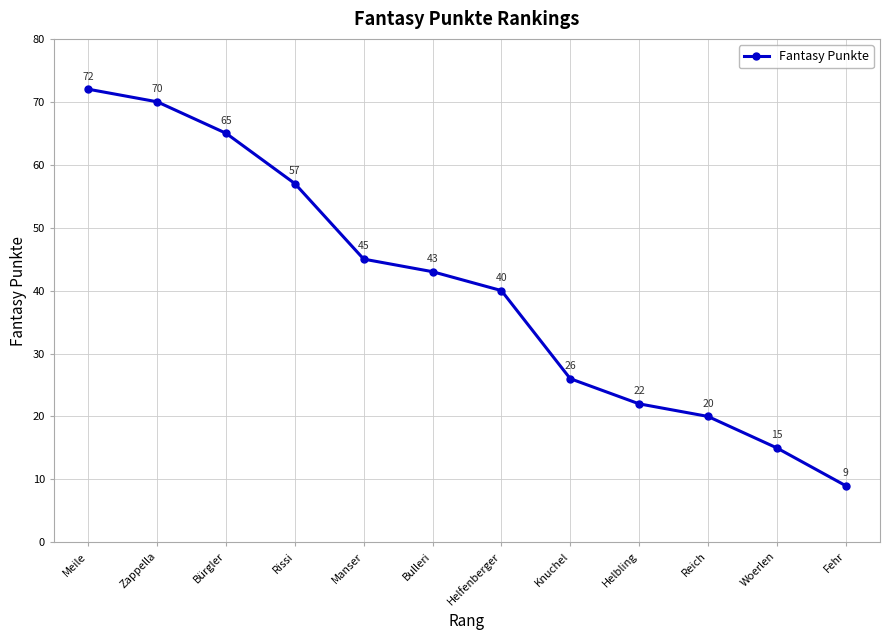

What is the maximum value shown in the chart?

72